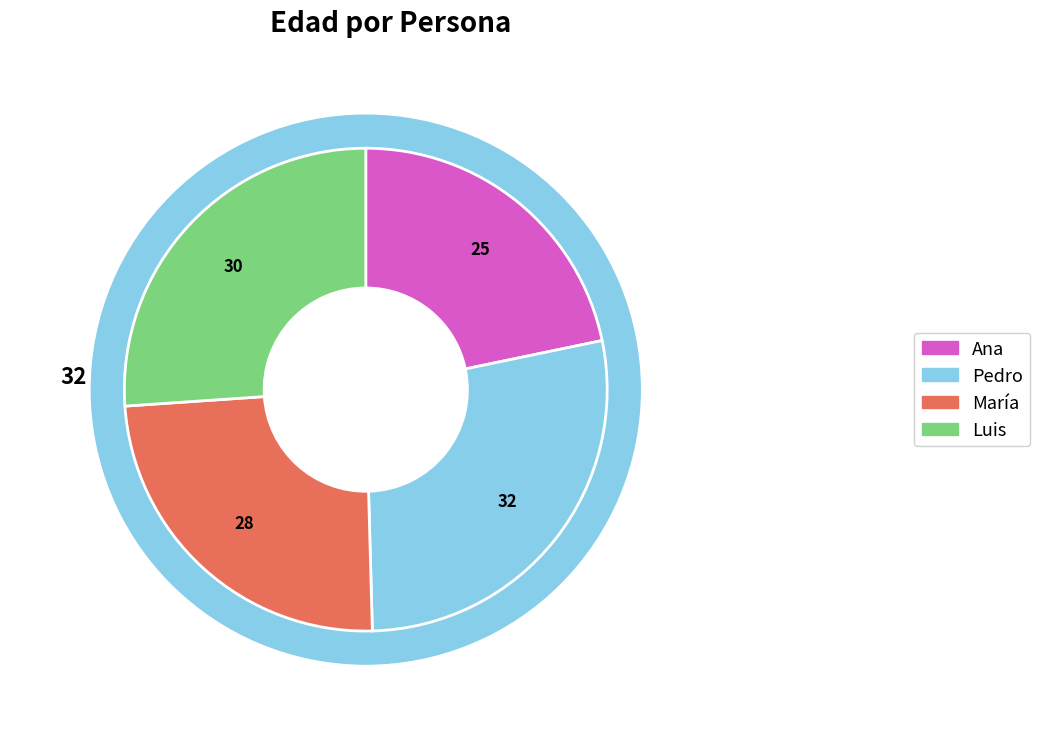

Is Ana the majority of the pie?

No